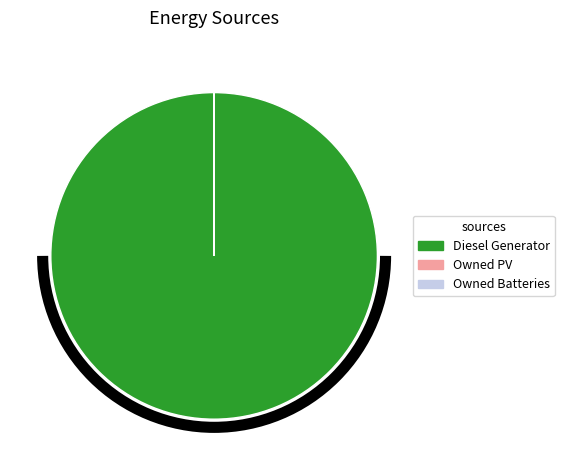

Which slice represents more than half of the pie?

Diesel Generator